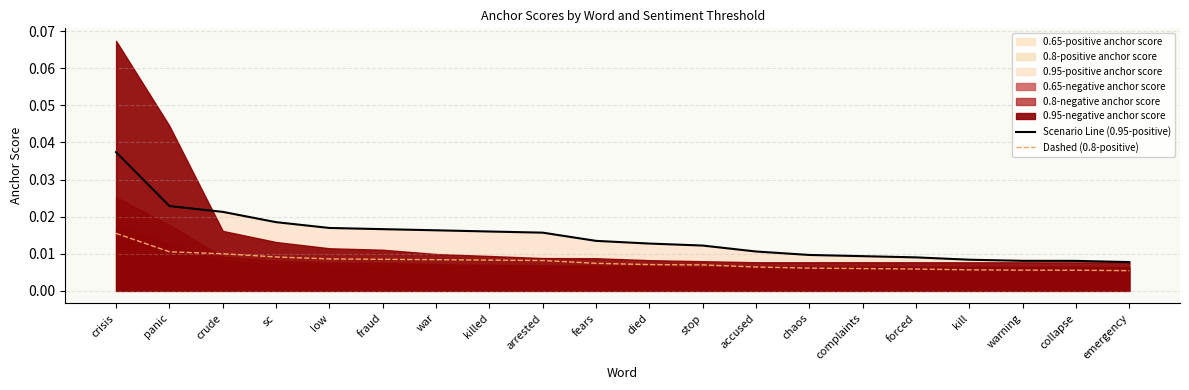

How many lines are shown in the chart?

2